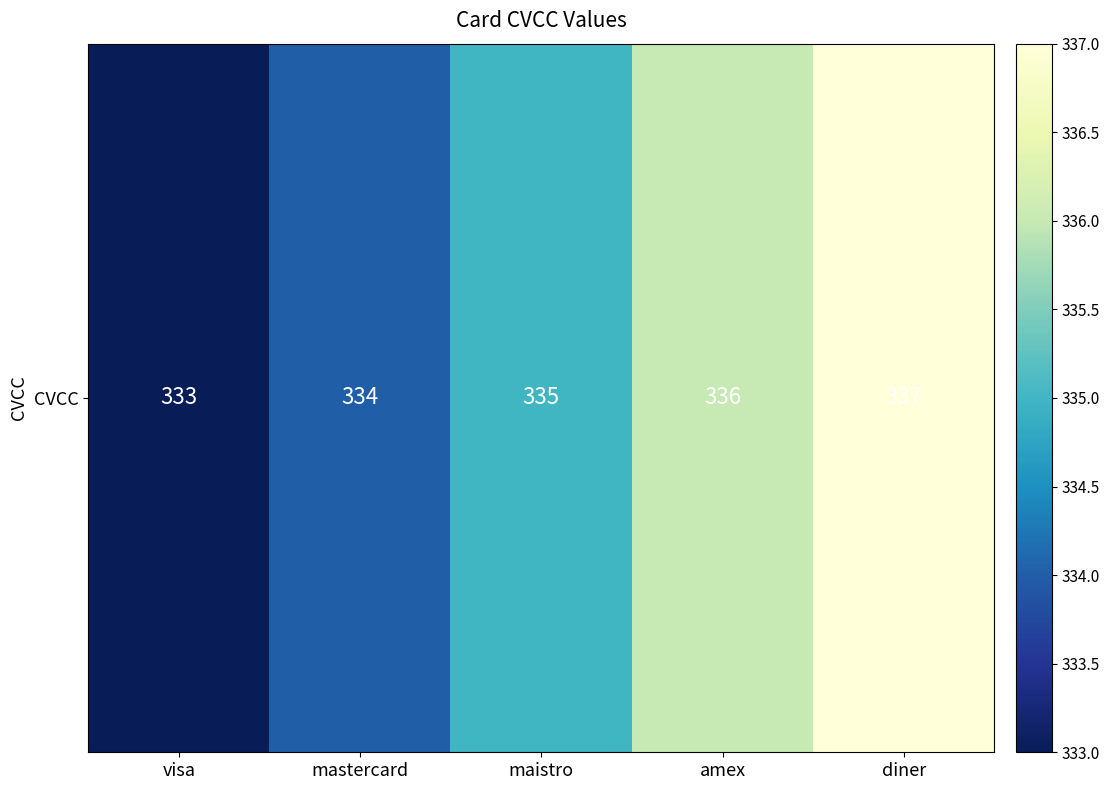

List the labels in order of value, smallest first.

visa, mastercard, maistro, amex, diner